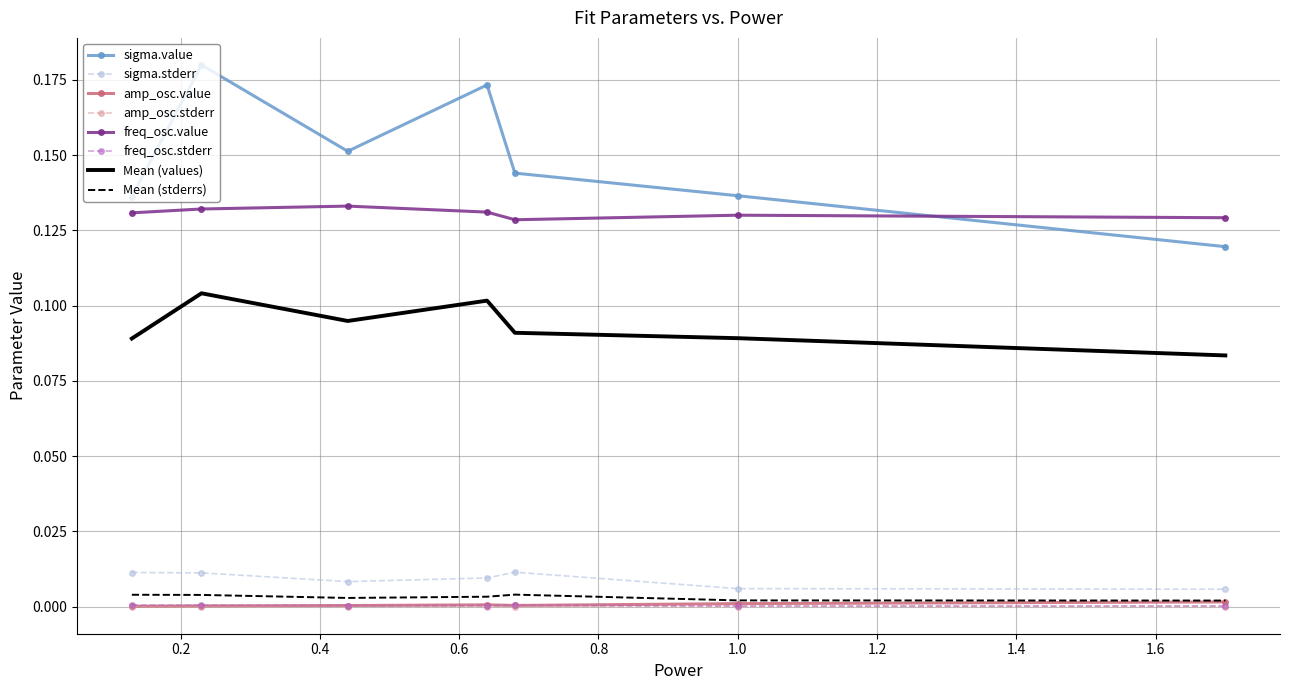

Which series has the largest range (max minus min)?

sigma.value